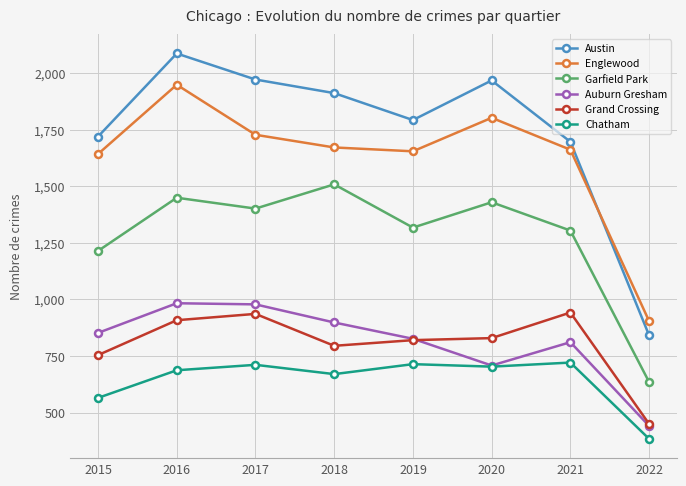

At which label is Austin closest to 1463?

2021